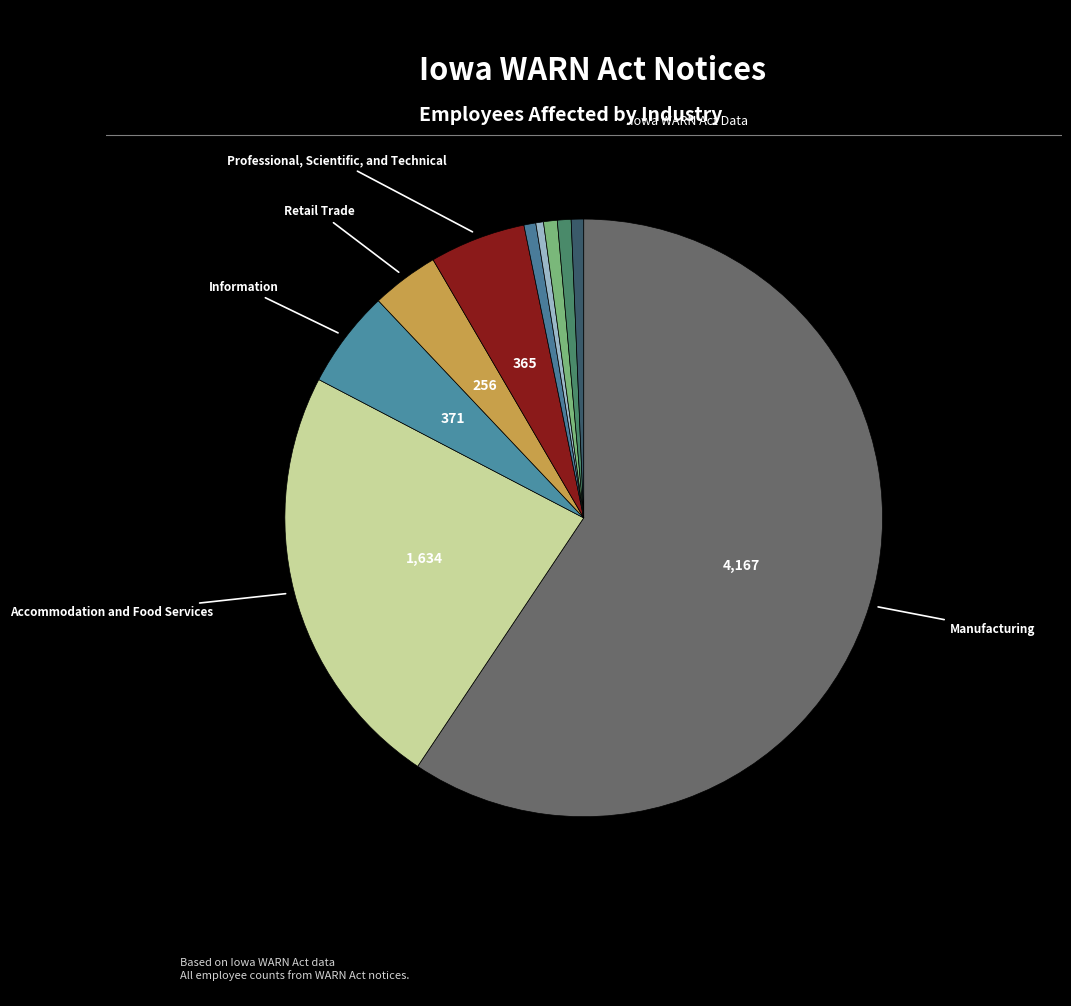

Which category has the smallest portion of the pie?

Wholesale Trade